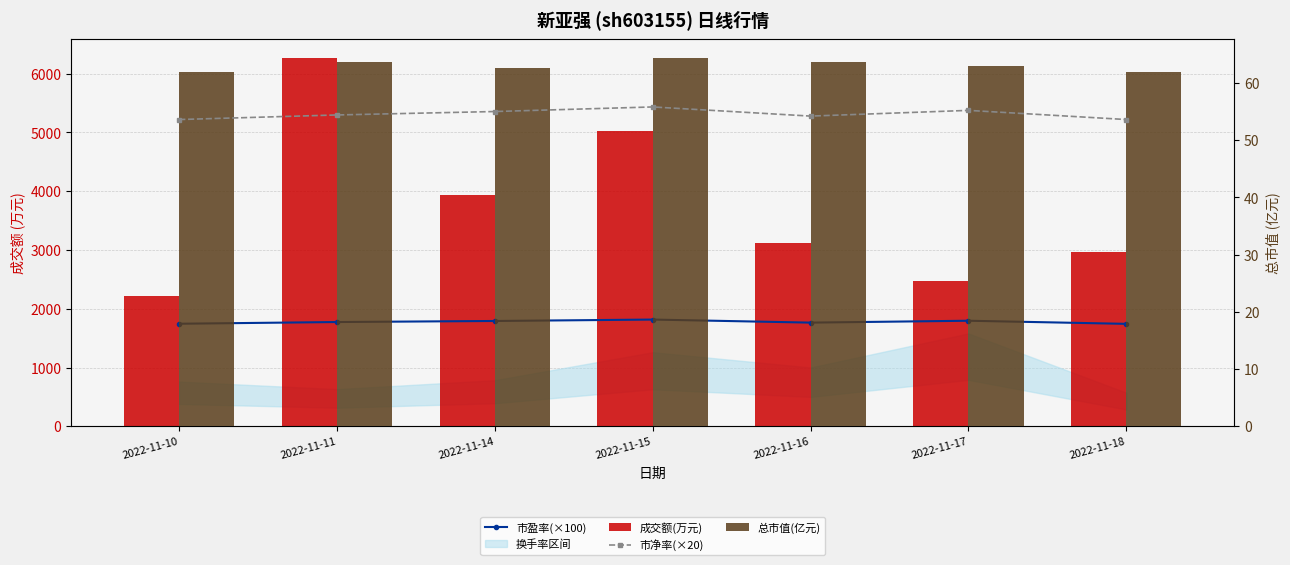

Does the chart contain stacked bars?

No